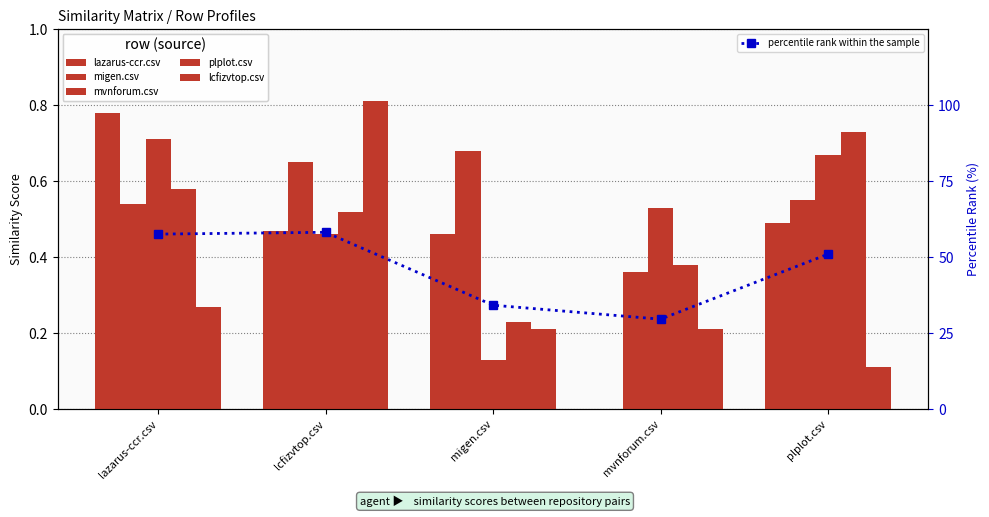

What is the label of the 4th bar from the left?

mvnforum.csv